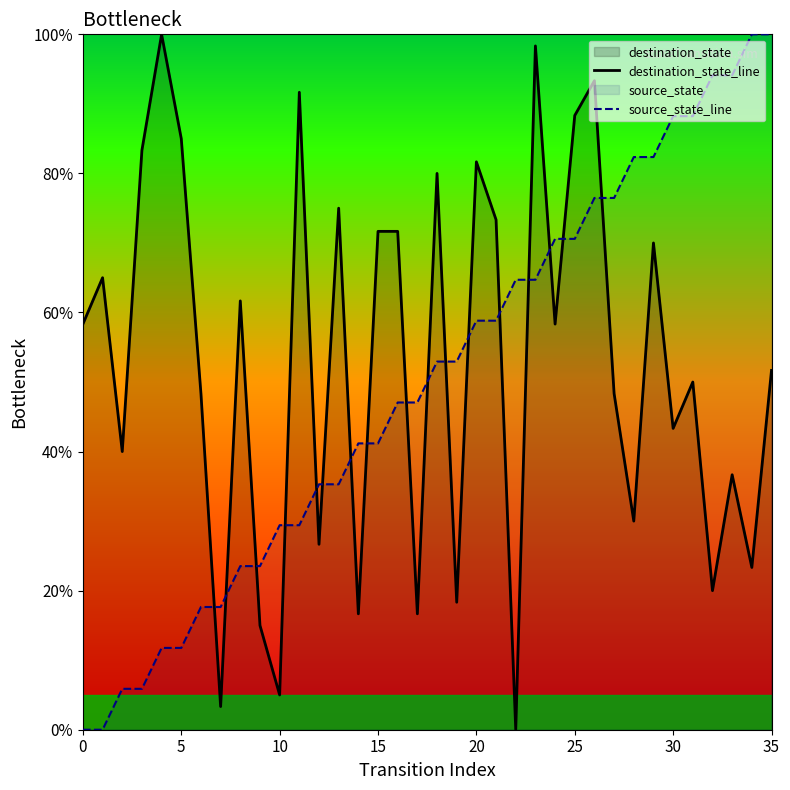

Reading left to right, what are all the values shown in this chart?

destination_state_line: 58.3	65.0	40.0	83.3	100.0	85.0	48.3	3.3	61.7	15.0	5.0	91.7	26.7	75.0	16.7	71.7	71.7	16.7	80.0	18.3	81.7	73.3	0.0	98.3	58.3	88.3	93.3	48.3	30.0	70.0	43.3	50.0	20.0	36.7	23.3	51.7
source_state_line: 0.0	0.0	5.9	5.9	11.8	11.8	17.6	17.6	23.5	23.5	29.4	29.4	35.3	35.3	41.2	41.2	47.1	47.1	52.9	52.9	58.8	58.8	64.7	64.7	70.6	70.6	76.5	76.5	82.4	82.4	88.2	88.2	94.1	94.1	100.0	100.0